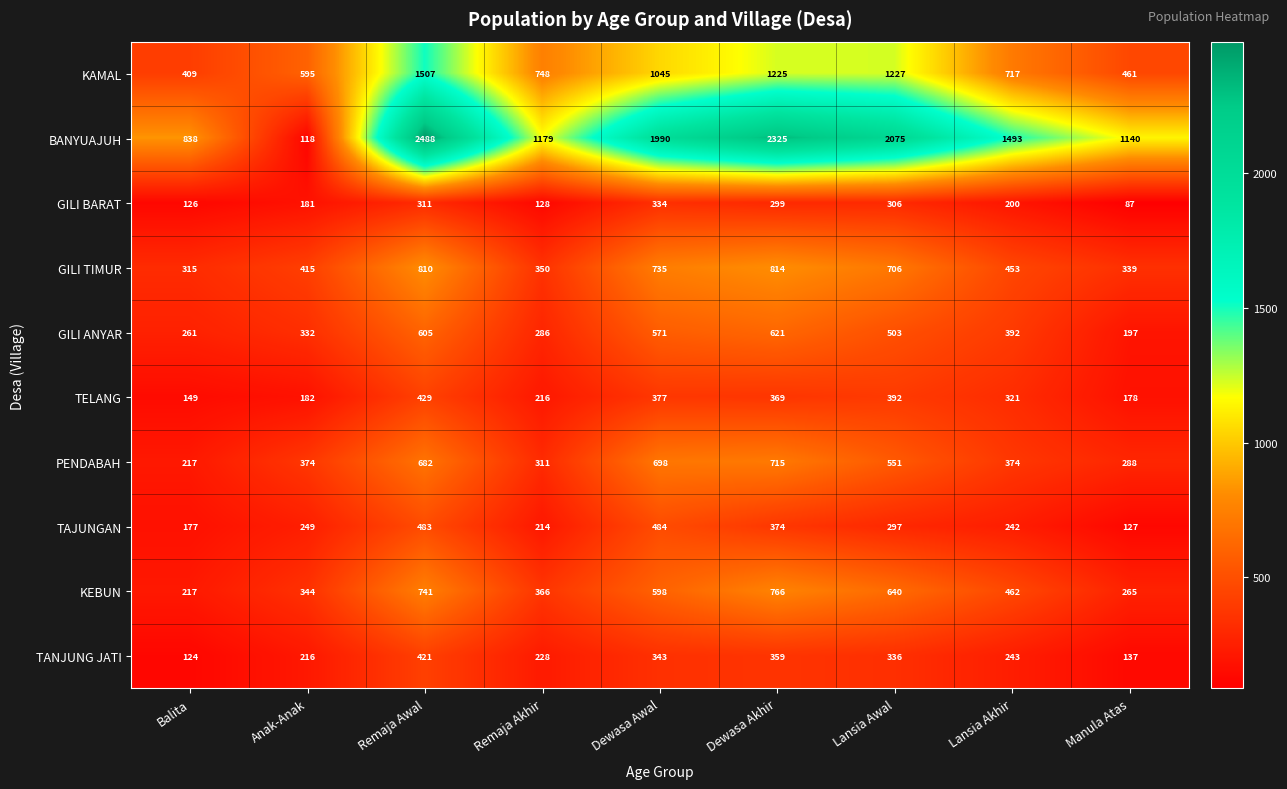

What value does the GILI ANYAR series have at Balita, to the nearest 10?

260